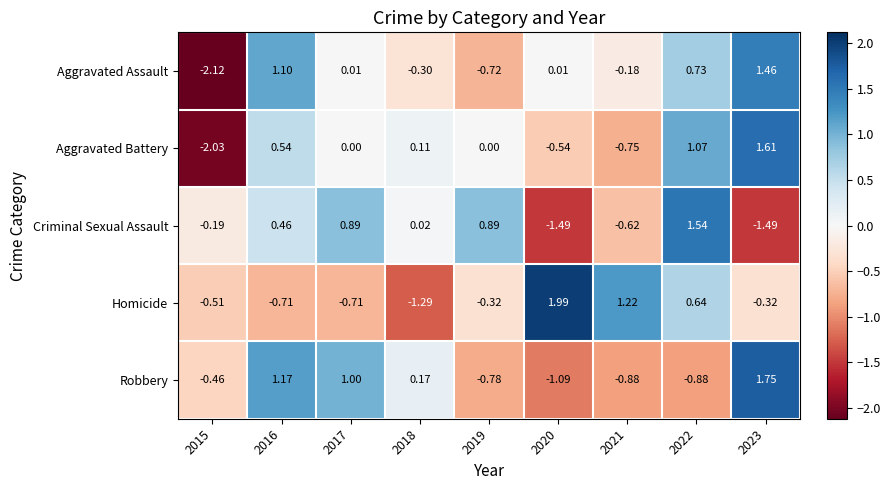

Which series has the widest spread of values?

Aggravated Battery